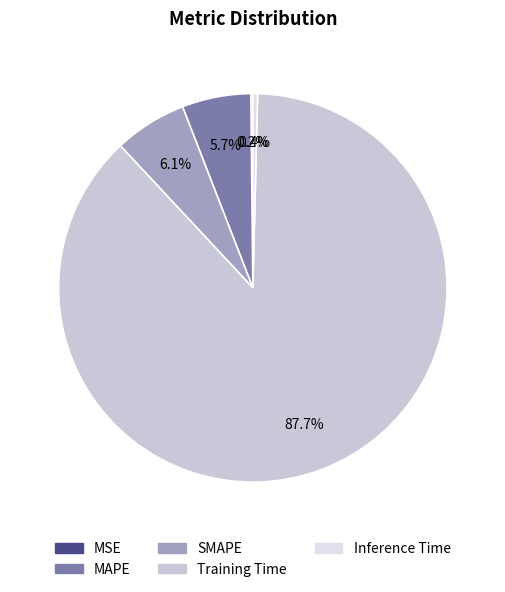

Which category accounts for the majority?

Training Time